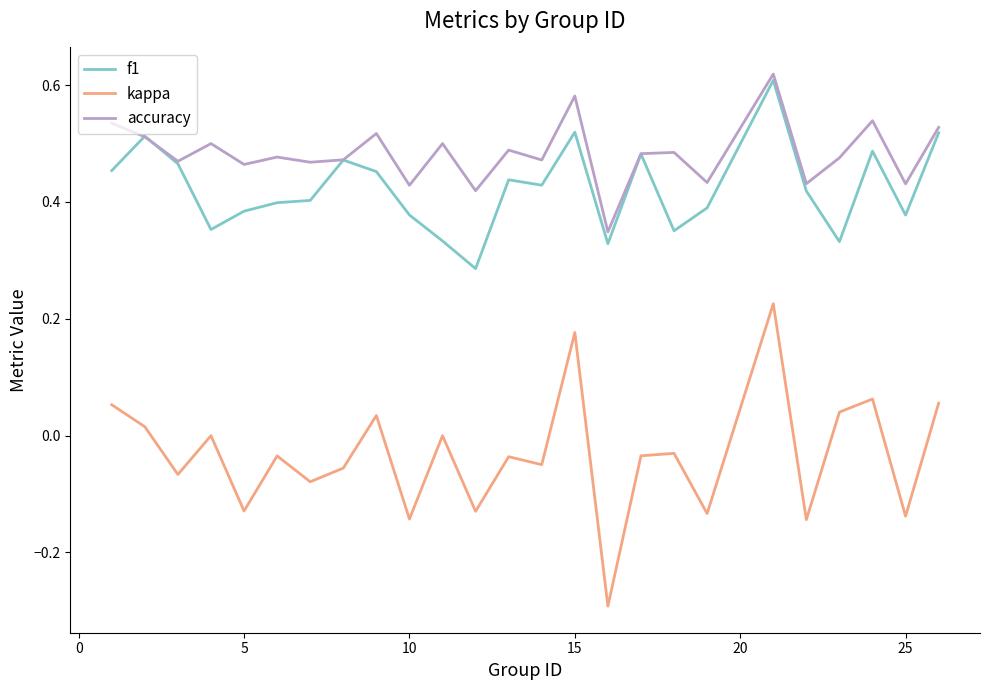

Rank the series by their maximum value, from lowest to highest.

kappa, f1, accuracy